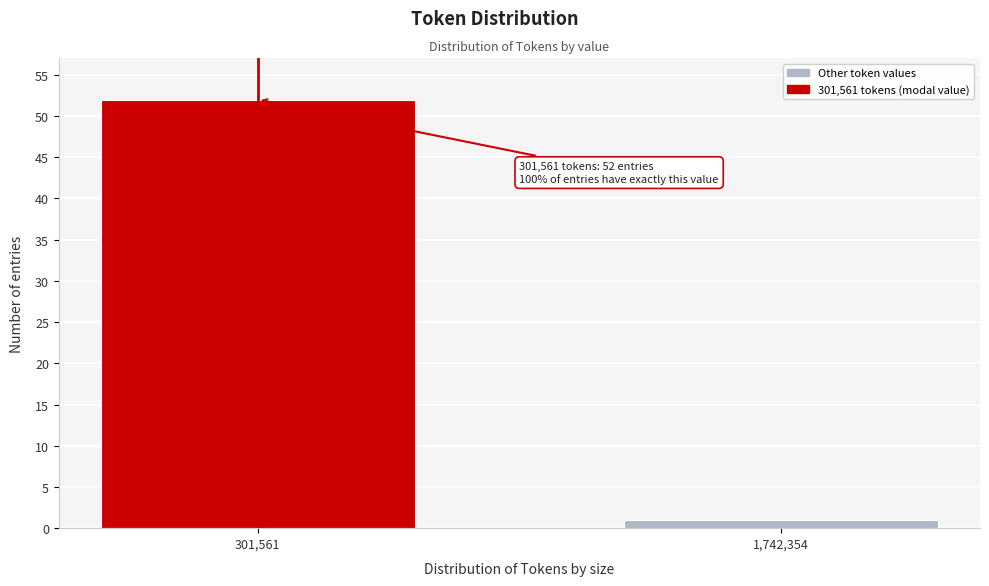

Reading left to right, transcribe all the data shown in this chart.

52	1